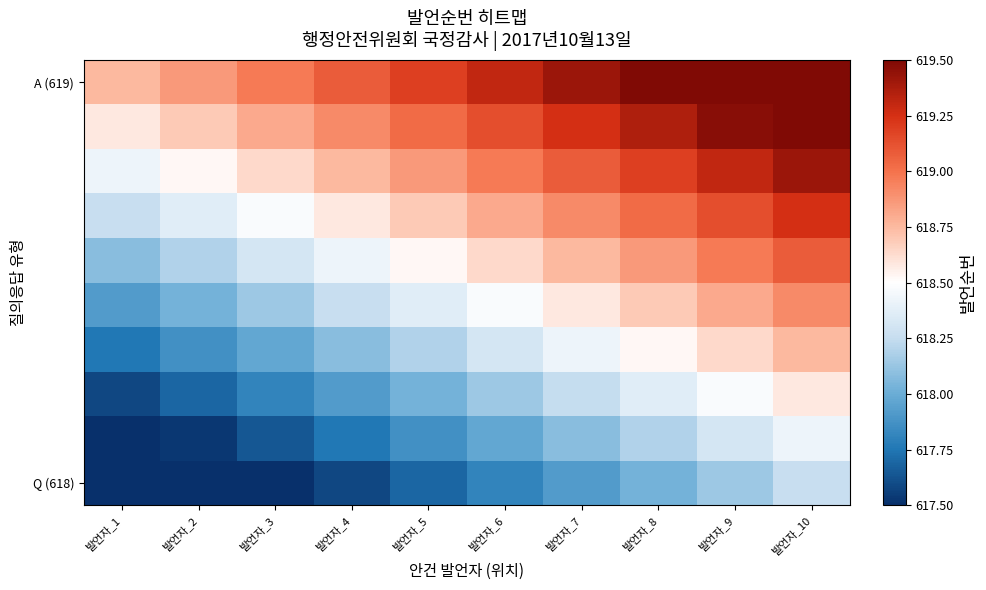

Which series has the widest spread of values?

Q (618)